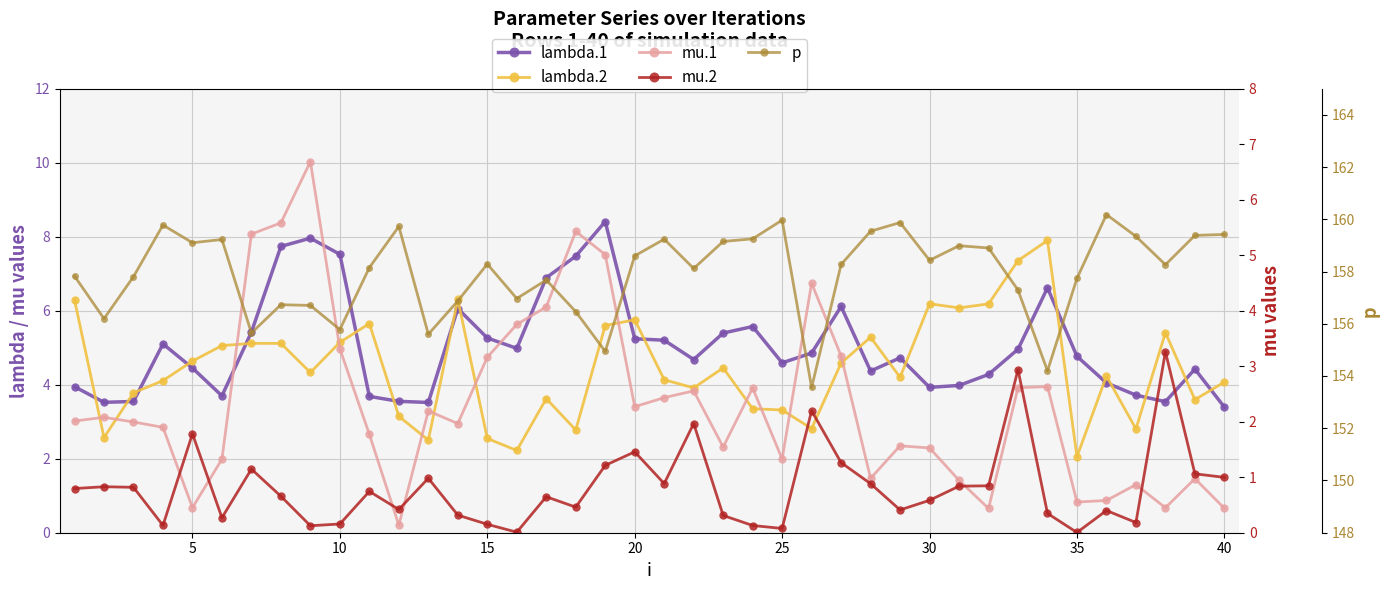

True or false: p and mu.1 cross at least once.

False